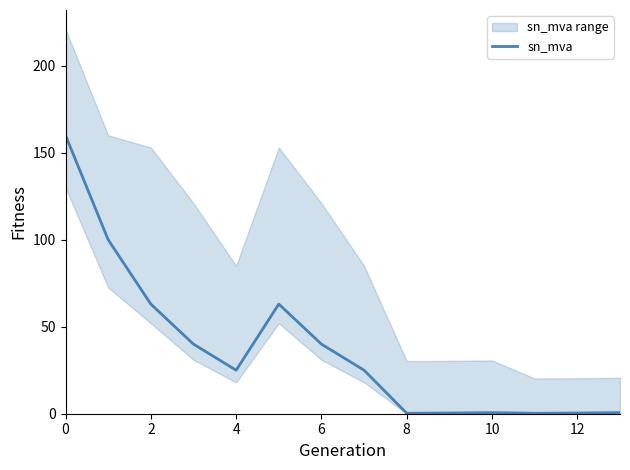

True or false: the data shows 0.1 at 11.

False